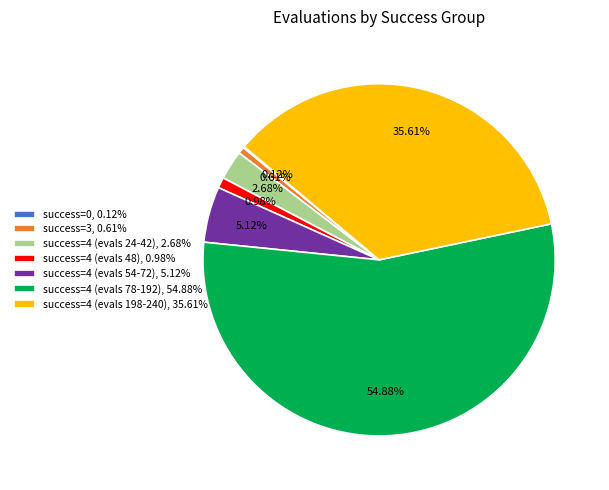

Which has a higher value, success=4 (evals 198-240), 35.61% or success=4 (evals 24-42), 2.68%?

success=4 (evals 198-240), 35.61%